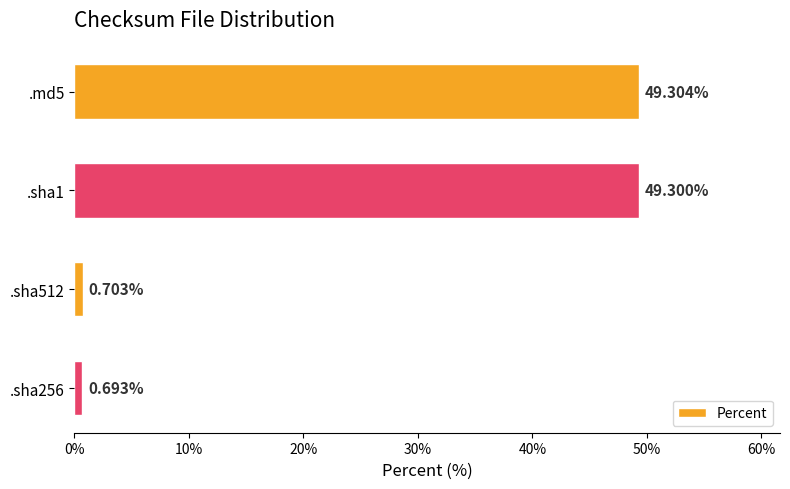

How many values are below 49?

2